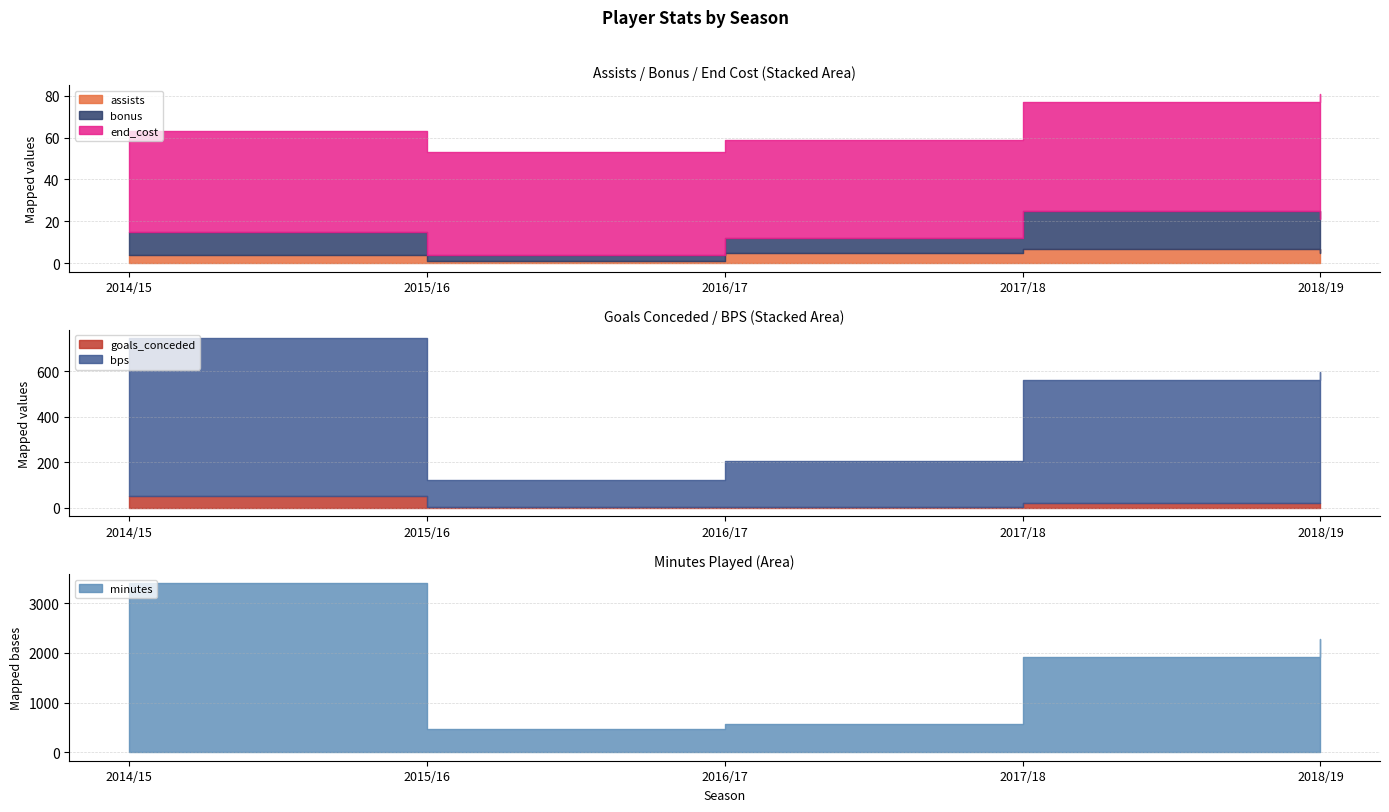

The end_cost series shows 47 at 2016/17. True or false?

True